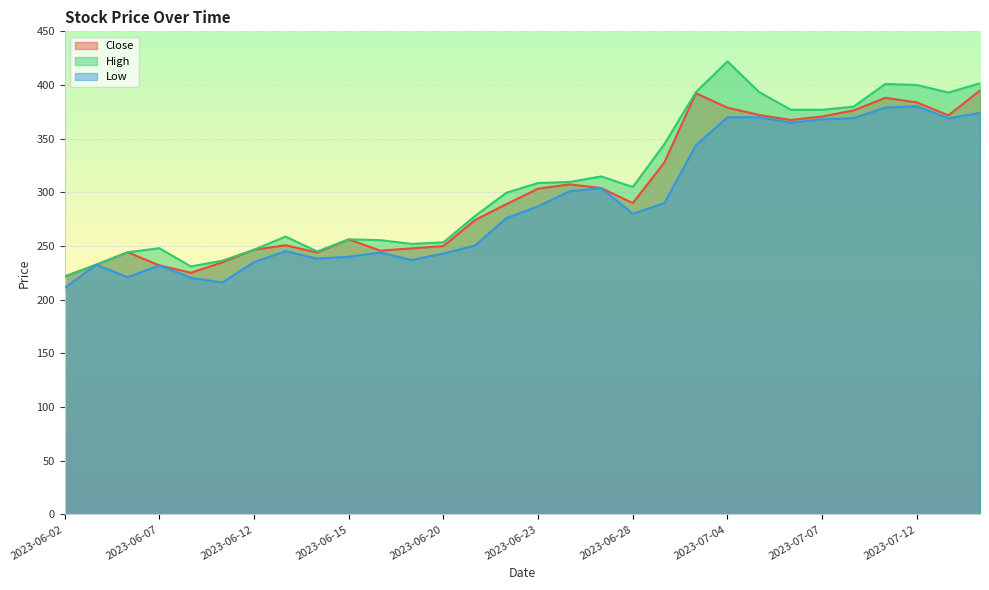

What is the value of the High point at the 22nd from the left?

422.0